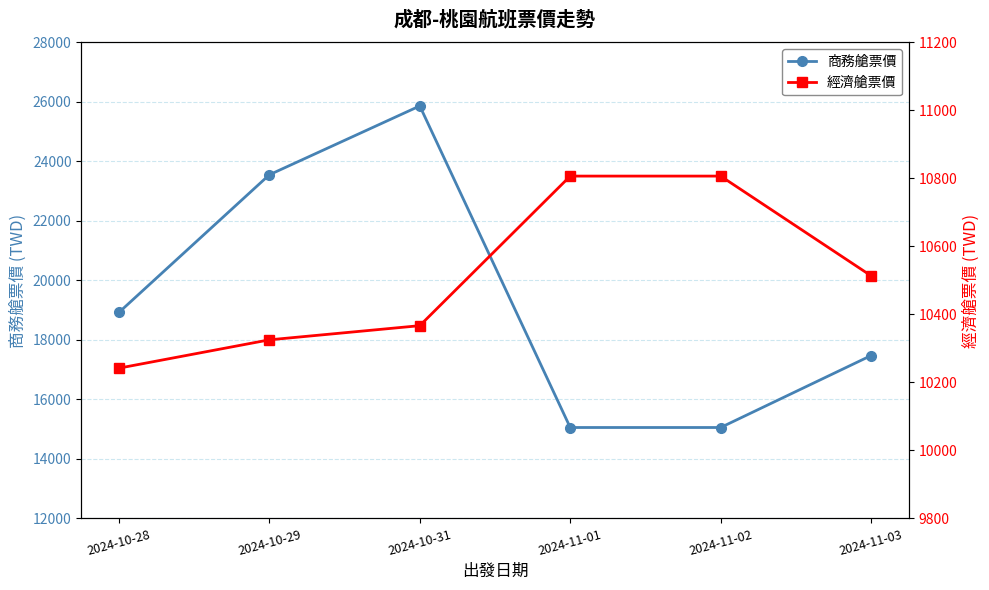

Reading left to right, list all the values displayed in this chart.

商務艙票價: 2024-10-28=18924.0	2024-10-29=23552.7	2024-10-31=25867.0	2024-11-01=15056.0	2024-11-02=15056.0	2024-11-03=17475.3
經濟艙票價: 2024-10-28=10242.0	2024-10-29=10325.3	2024-10-31=10367.0	2024-11-01=10807.0	2024-11-02=10807.0	2024-11-03=10513.7